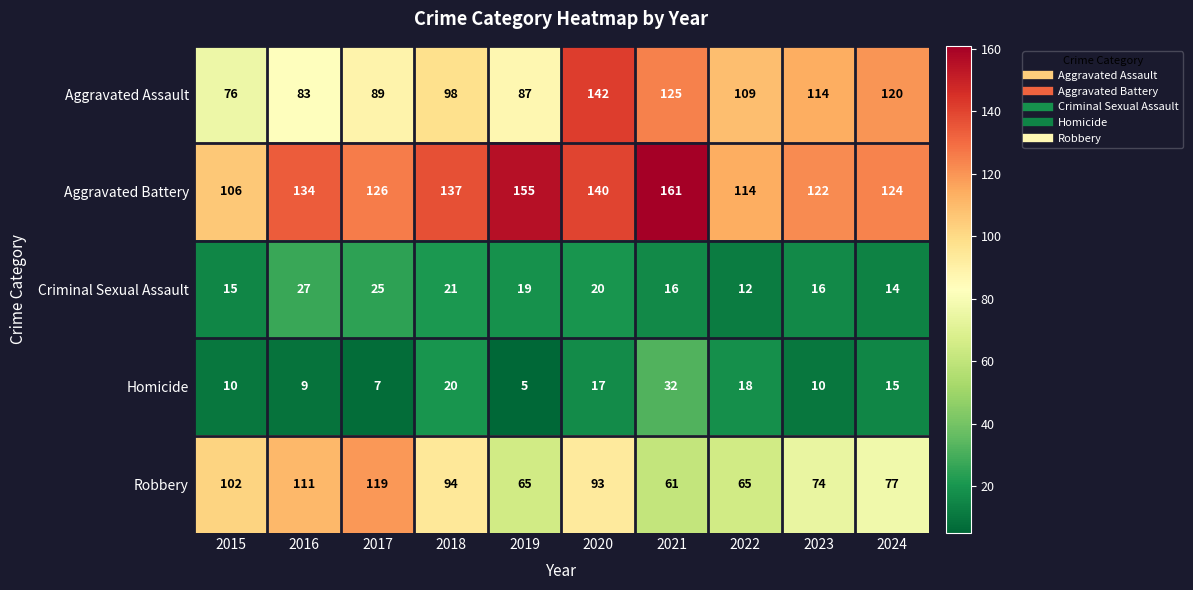

What is the sum of the Aggravated Assault values at 2023 and 2022?

223